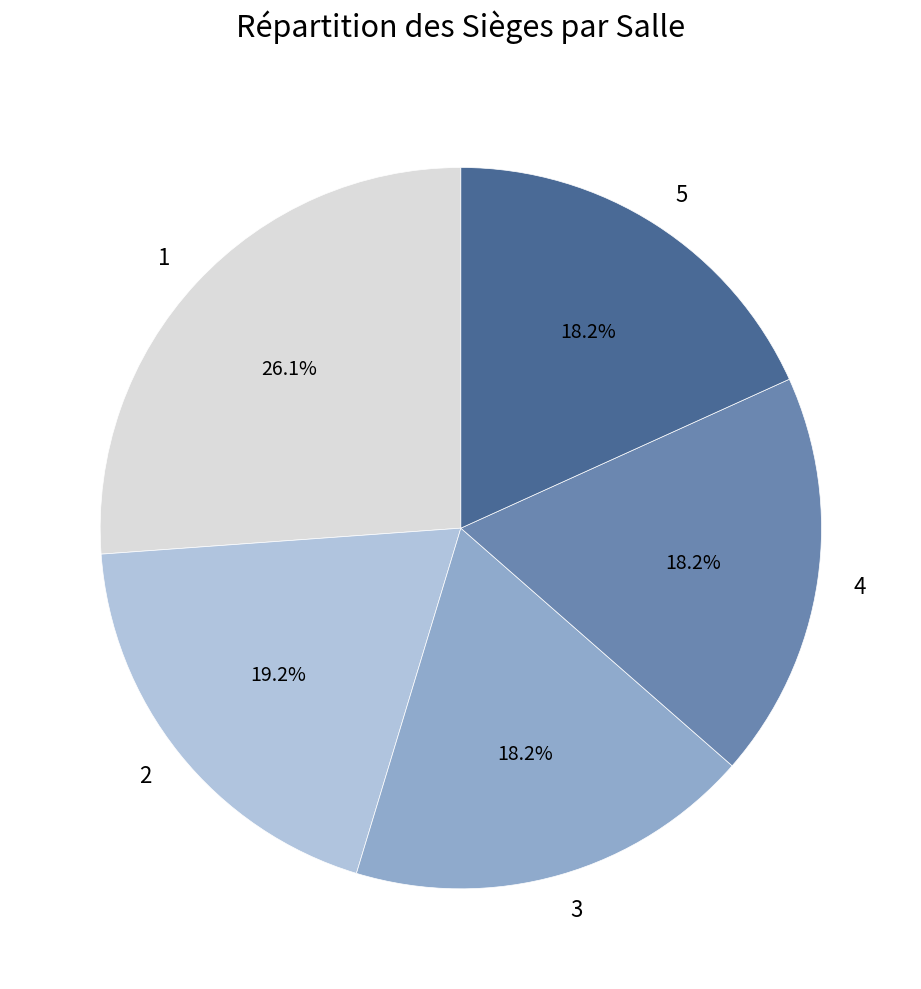

Is there any slice that represents more than half of the pie?

No